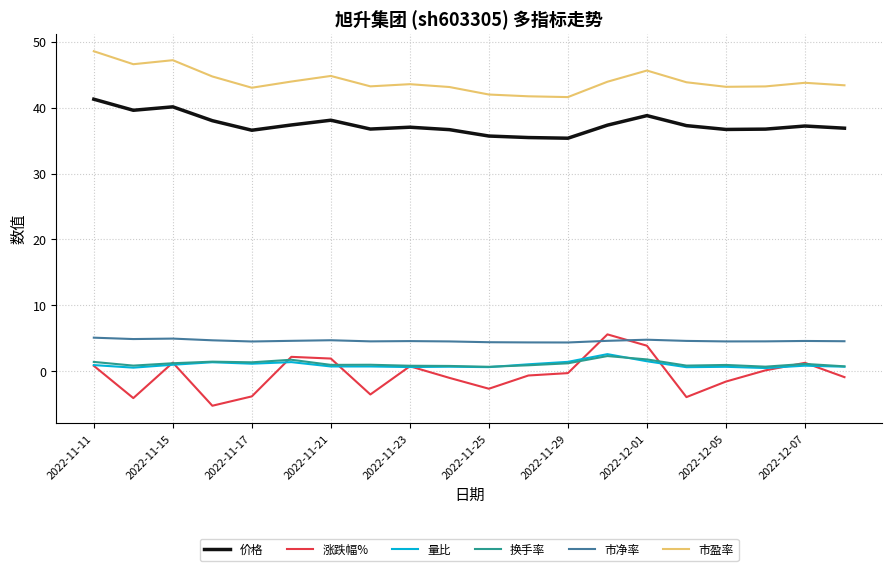

True or false: 市净率 and 价格 cross at least once.

False